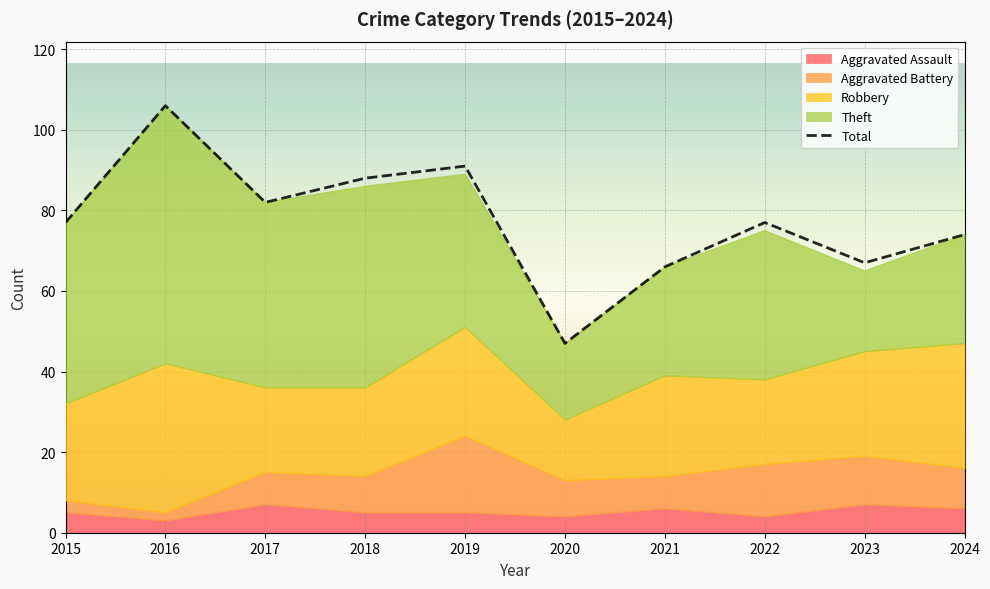

At 2015, list the series in order from smallest to largest.

Aggravated Battery, Aggravated Assault, Robbery, Theft, Total